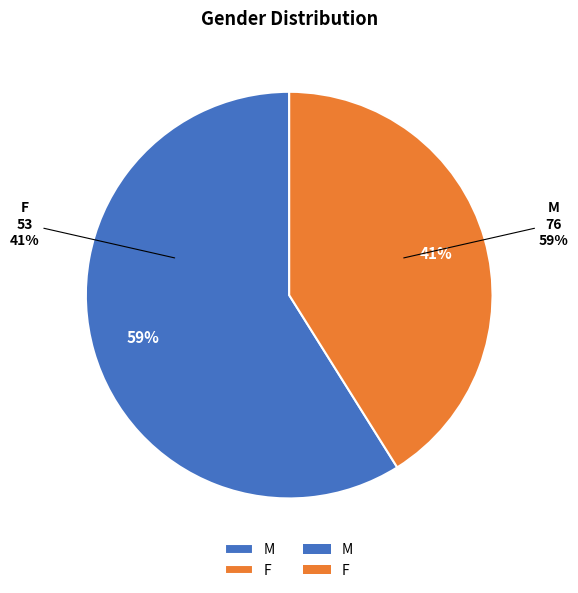

Count the number of slices in the pie.

2